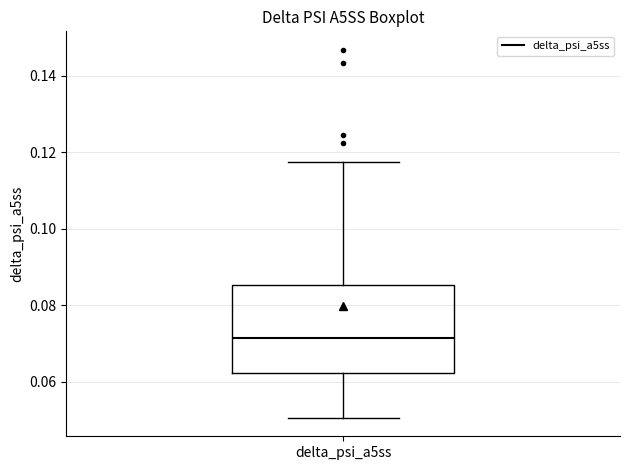

Read this box plot against the y-axis: the position of the median line, the range covered by the box, and the ends of both whiskers. The values are not printed on the chart, so give them approximately, as read against the axis.

median 0.072, box 0.062 to 0.086, whiskers 0.050 to 0.118